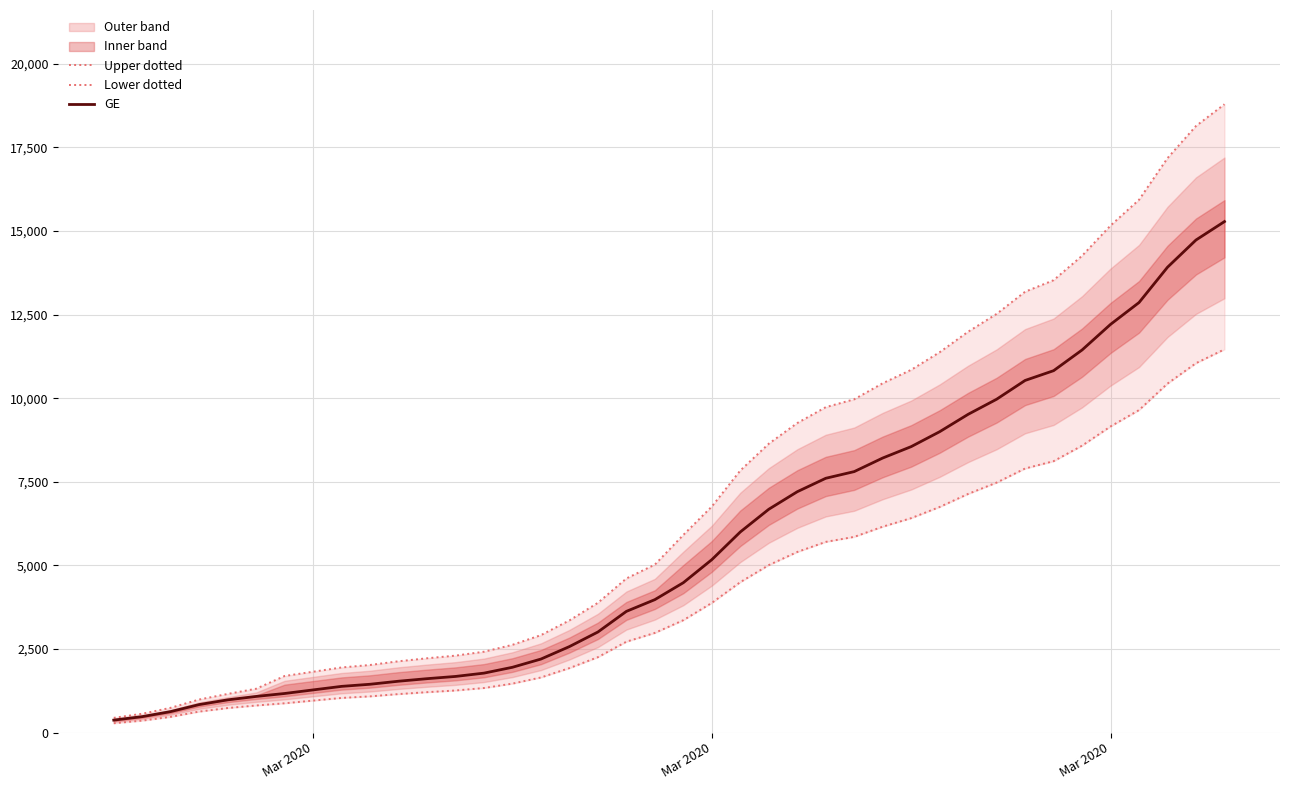

True or false: Upper dotted and GE cross at least once.

False